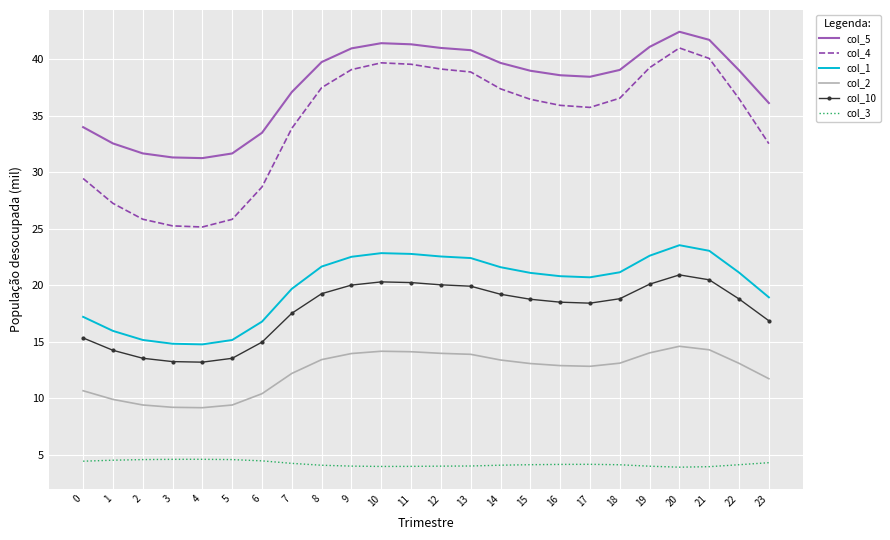

Is it true that col_10 equals 7.6 at 20?

False